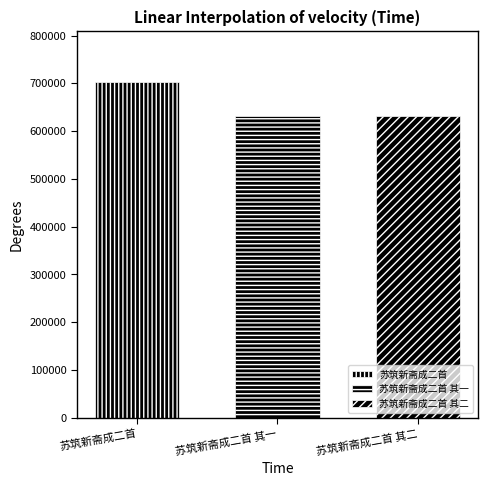

How many data points does each series have?

1